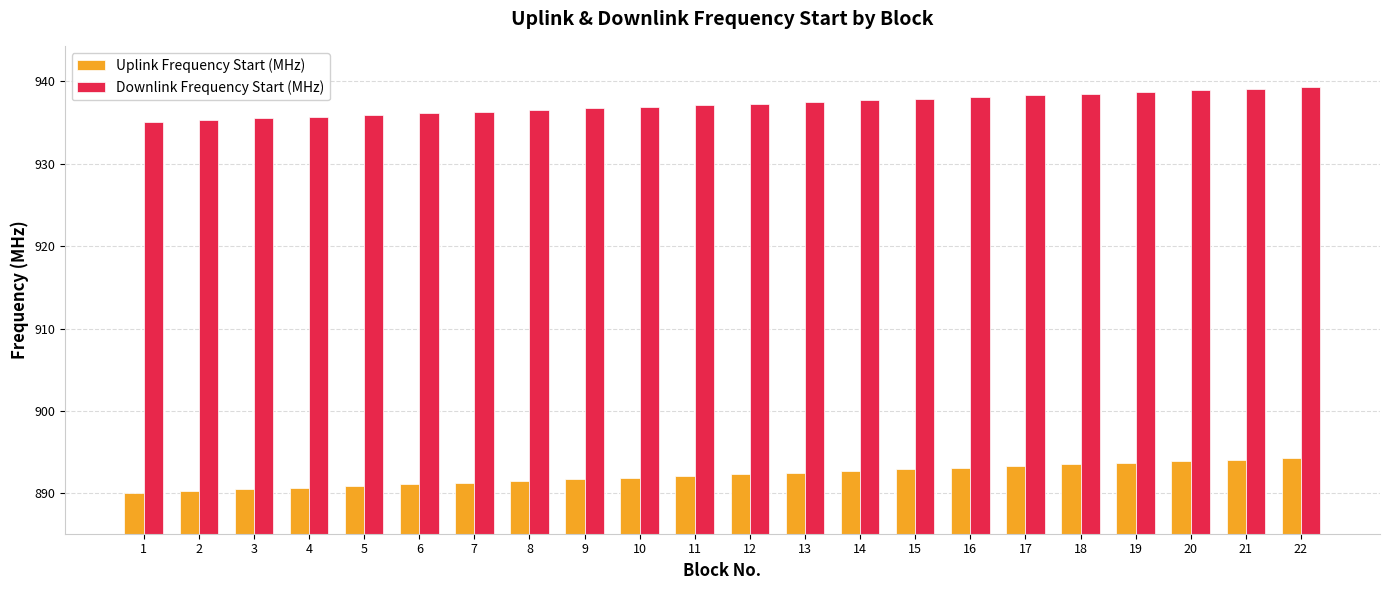

What is the difference between the Uplink Frequency Start (MHz) values at 19 and 18?

0.2